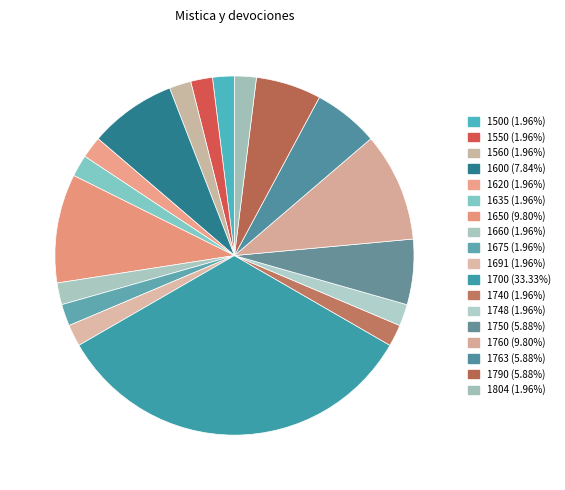

How many segments does this pie chart have?

18